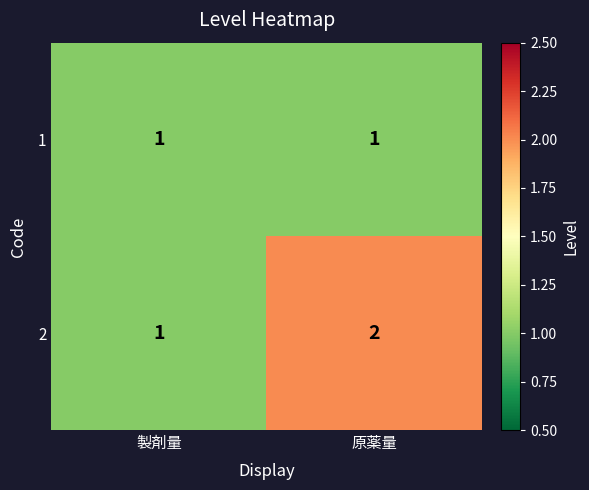

Reading left to right, transcribe all the data shown in this chart.

1: 製剤量=1	原薬量=1
2: 製剤量=1	原薬量=2